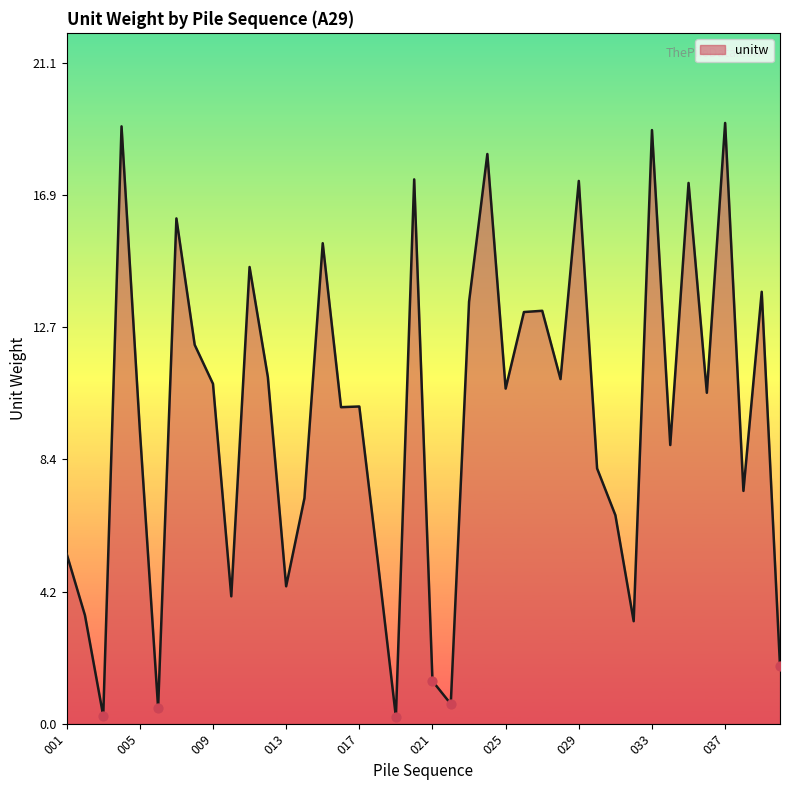

What is the difference between the maximum and minimum values?

19.0